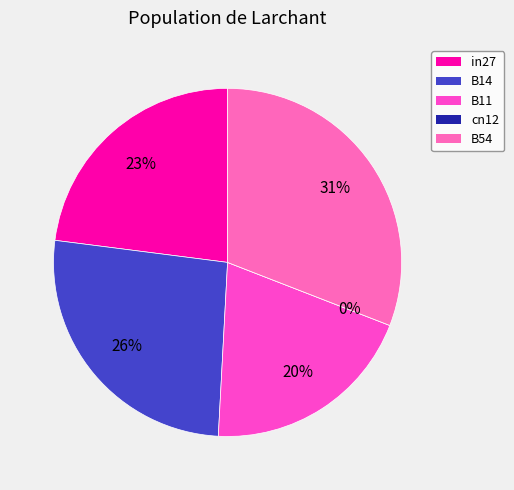

To the nearest percent, what is the difference between the largest and smallest slice percentages?

31%